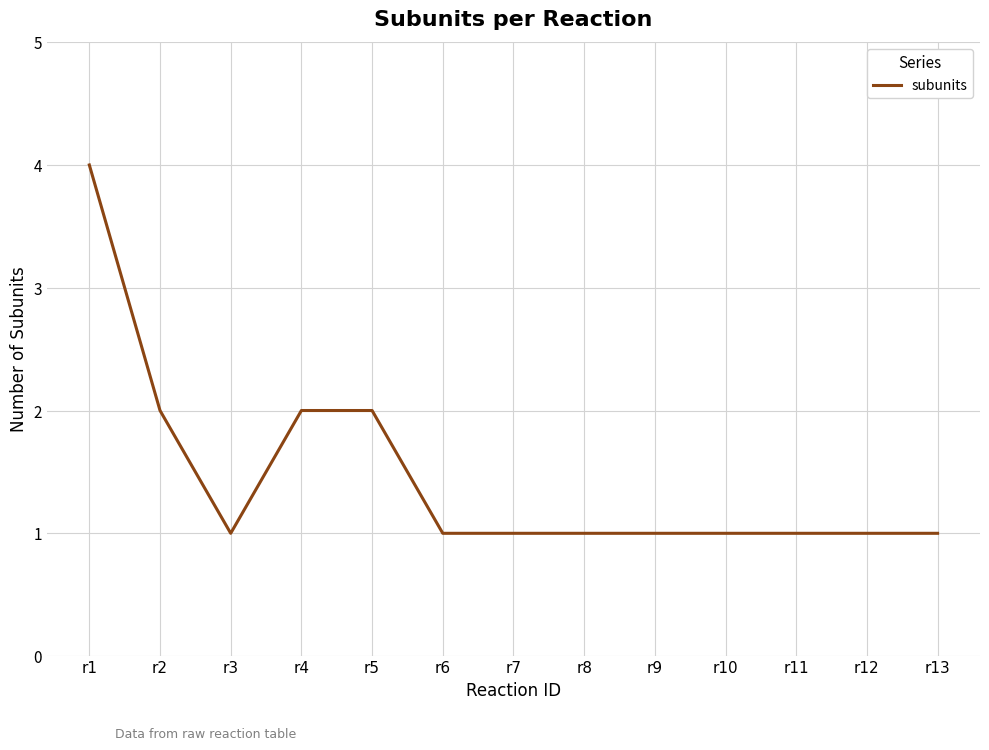

Which category has the highest value across all series?

r1